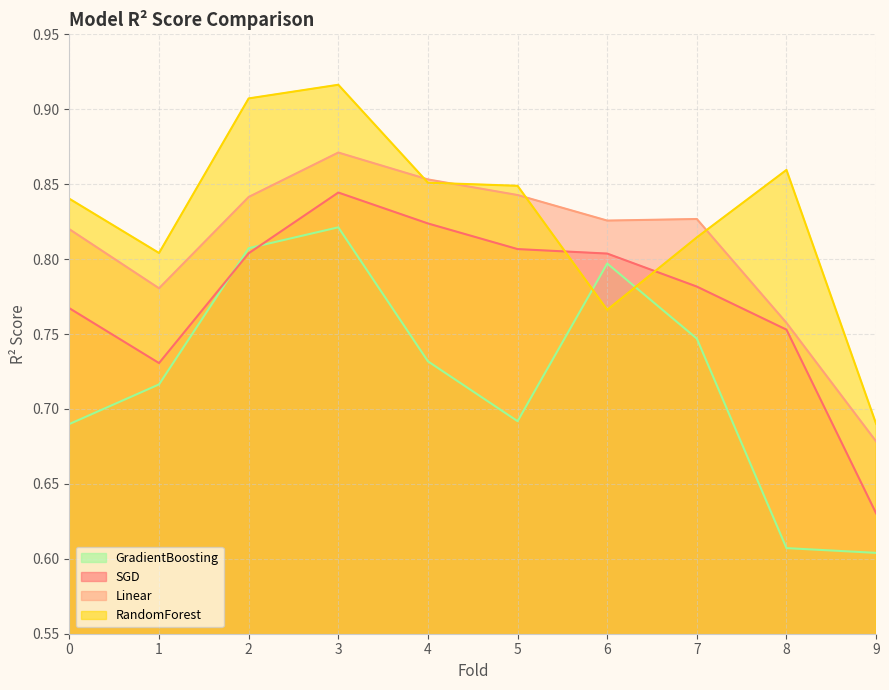

The value of SGD at 7 is 0.8. True or false?

True